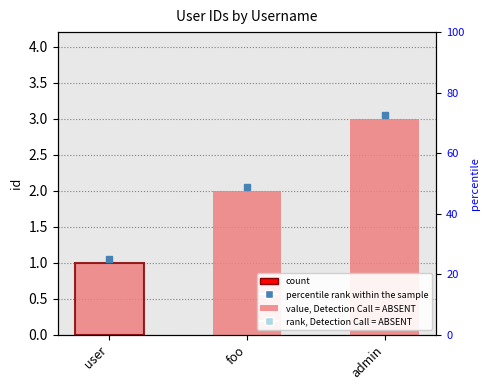

What is the change in value from user to admin?

+2